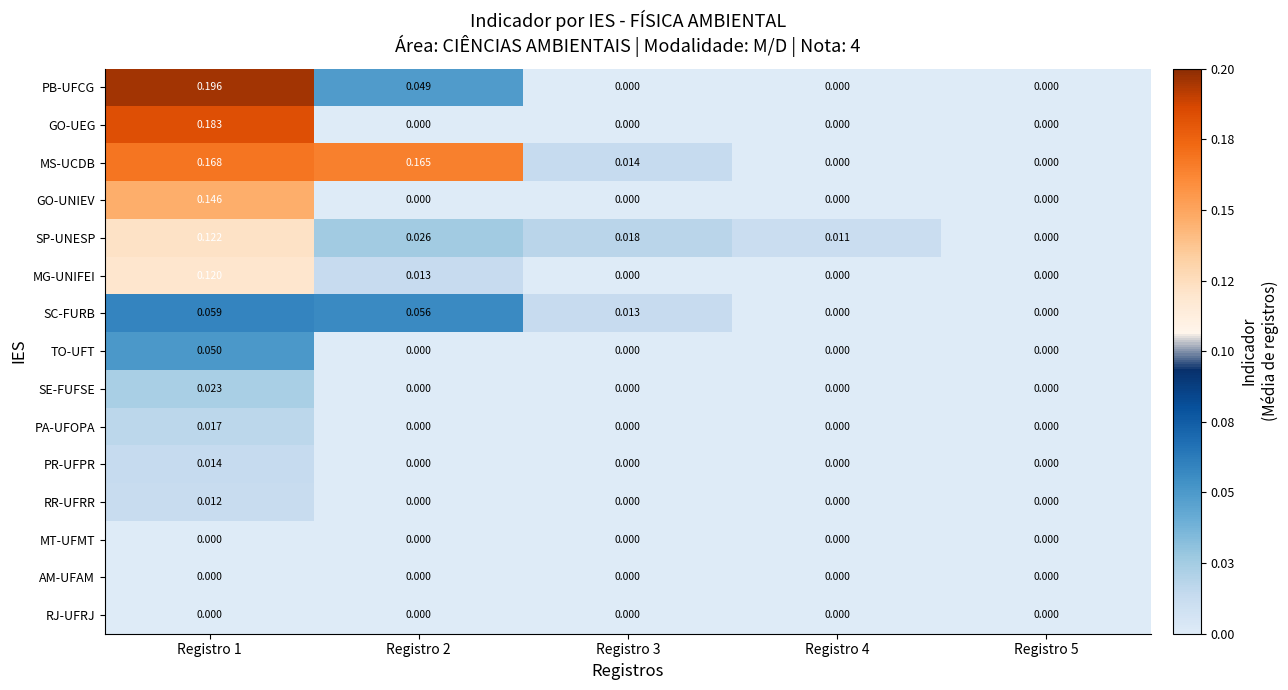

Which series has the largest total across all categories?

MS-UCDB